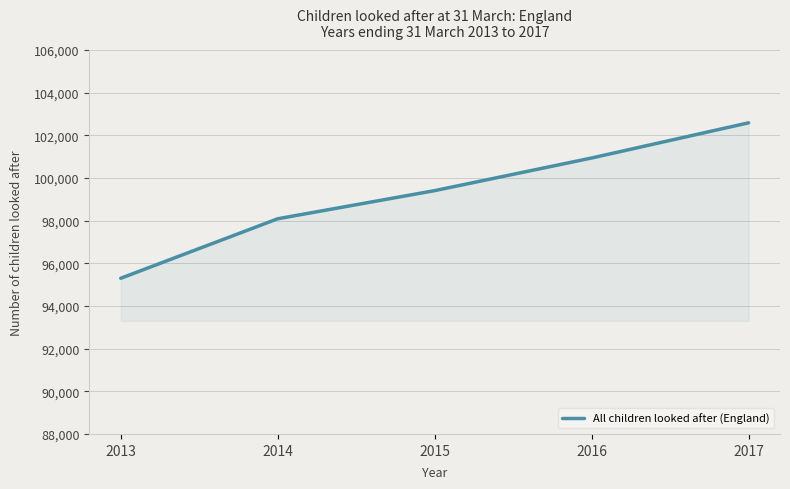

What is the difference between the maximum and minimum values?

7290